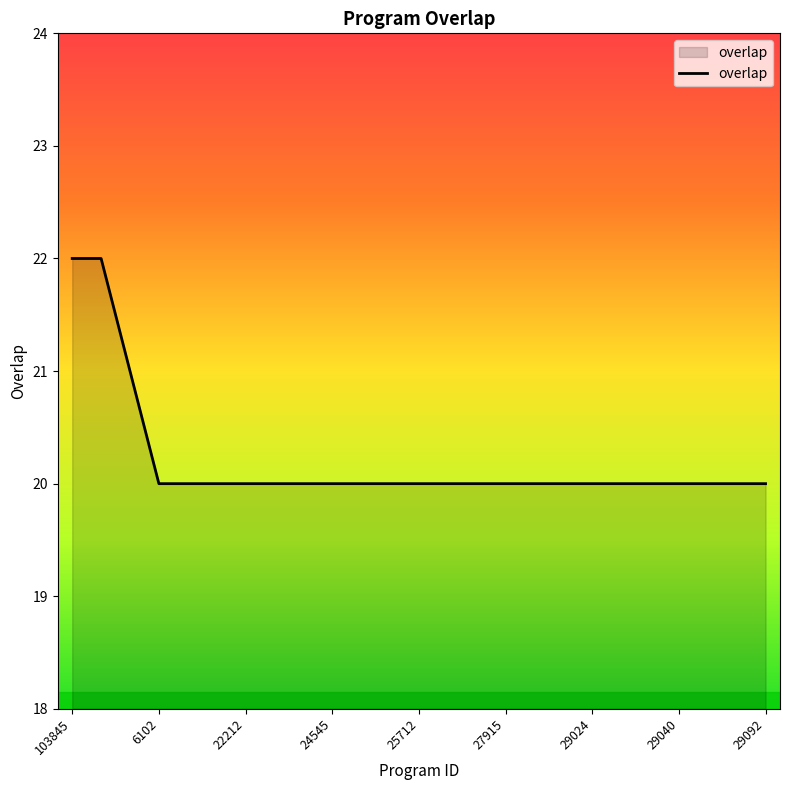

What is the minimum value shown in the chart?

20